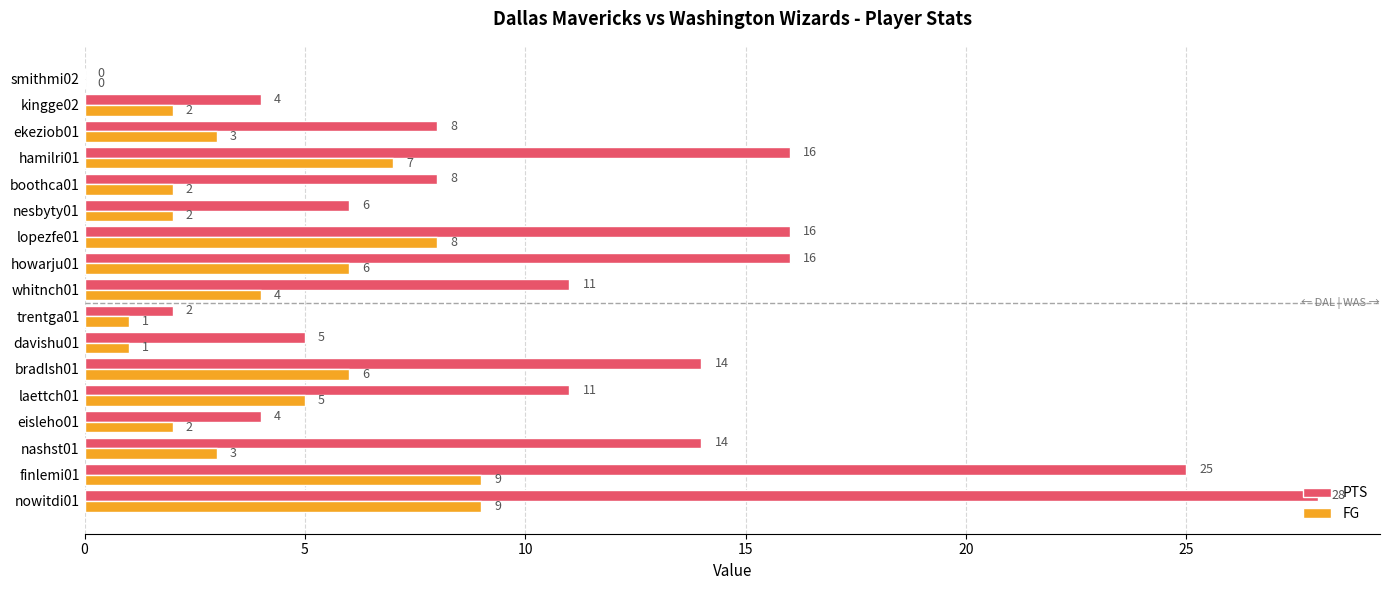

Is it true that PTS equals 8 at boothca01?

True